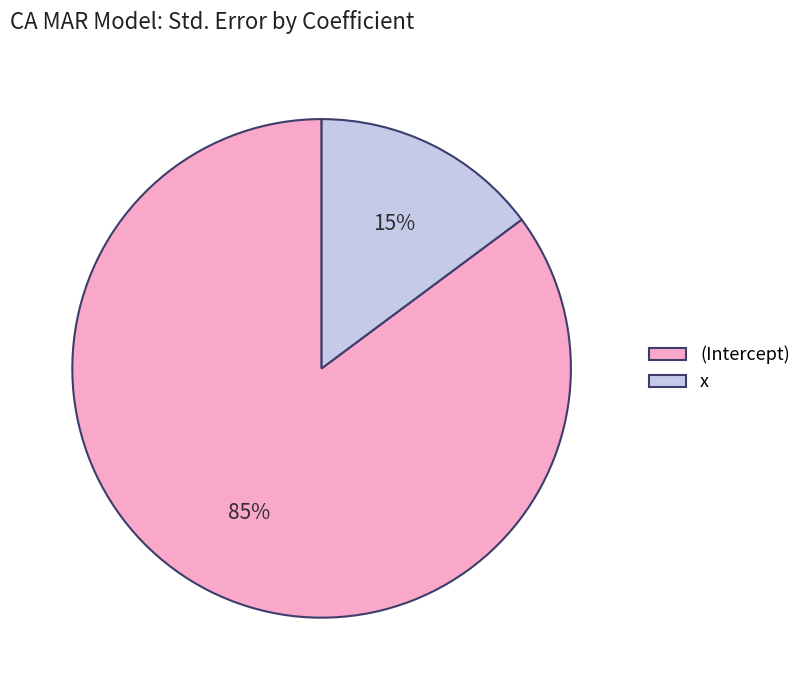

Count the number of slices in the pie.

2